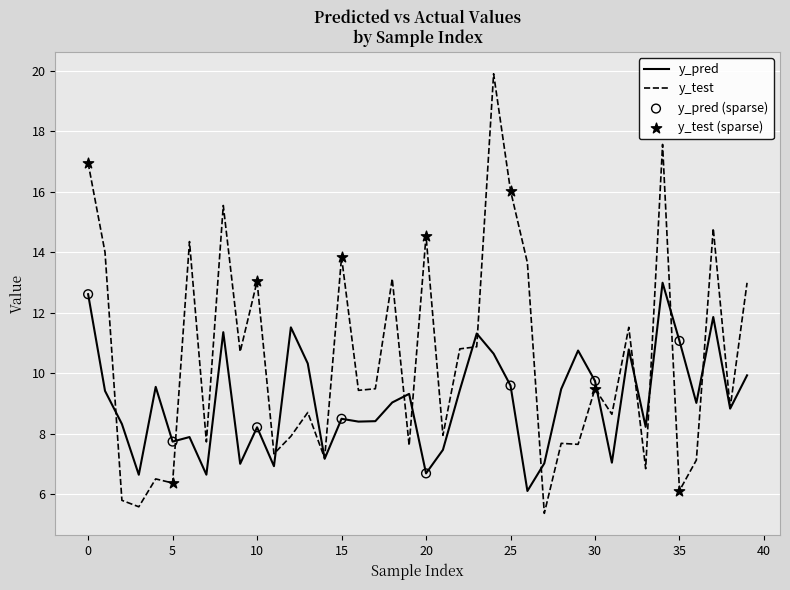

At how many categories does at least one series exceed 15?

5